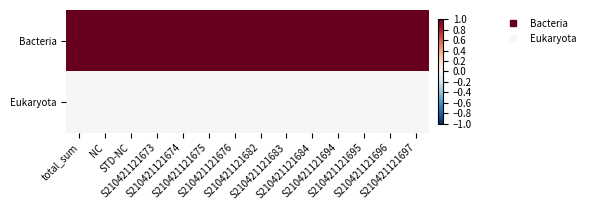

Reading left to right, extract all data points from this chart.

Bacteria: total_sum=1.0	NC=1.0	STD-NC=1.0	S210421121673=1.0	S210421121674=1.0	S210421121675=1.0	S210421121676=1.0	S210421121682=1.0	S210421121683=1.0	S210421121684=1.0	S210421121694=1.0	S210421121695=1.0	S210421121696=1.0	S210421121697=1.0
Eukaryota: total_sum=0.0	NC=0.0	STD-NC=0.0	S210421121673=0.0	S210421121674=0.0	S210421121675=0.0	S210421121676=0.0	S210421121682=0.0	S210421121683=0.0	S210421121684=0.0	S210421121694=0.0	S210421121695=0.0	S210421121696=0.0	S210421121697=0.0